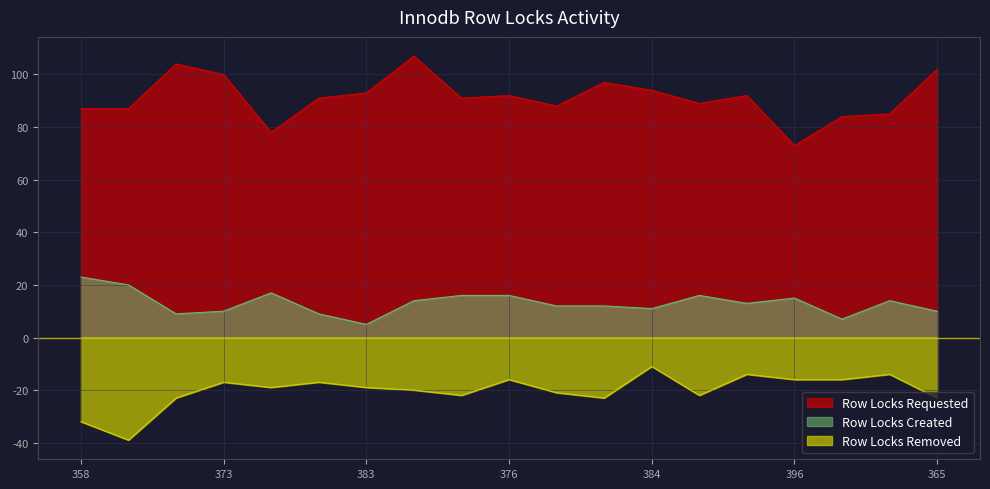

Does the chart display data point markers on the line(s)?

No